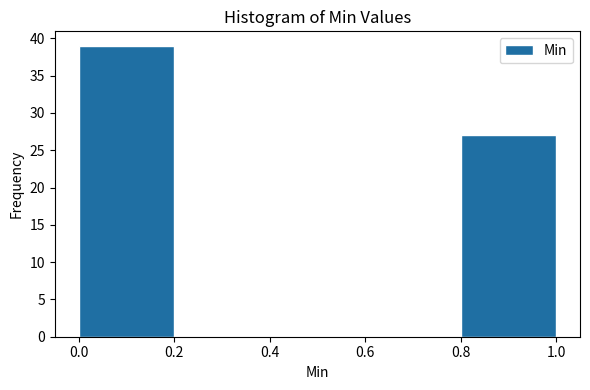

What is the height of the bar covering 0.8 to 1.0 on the x-axis? The values are not printed on the chart, so give them approximately, as read against the axis.

27